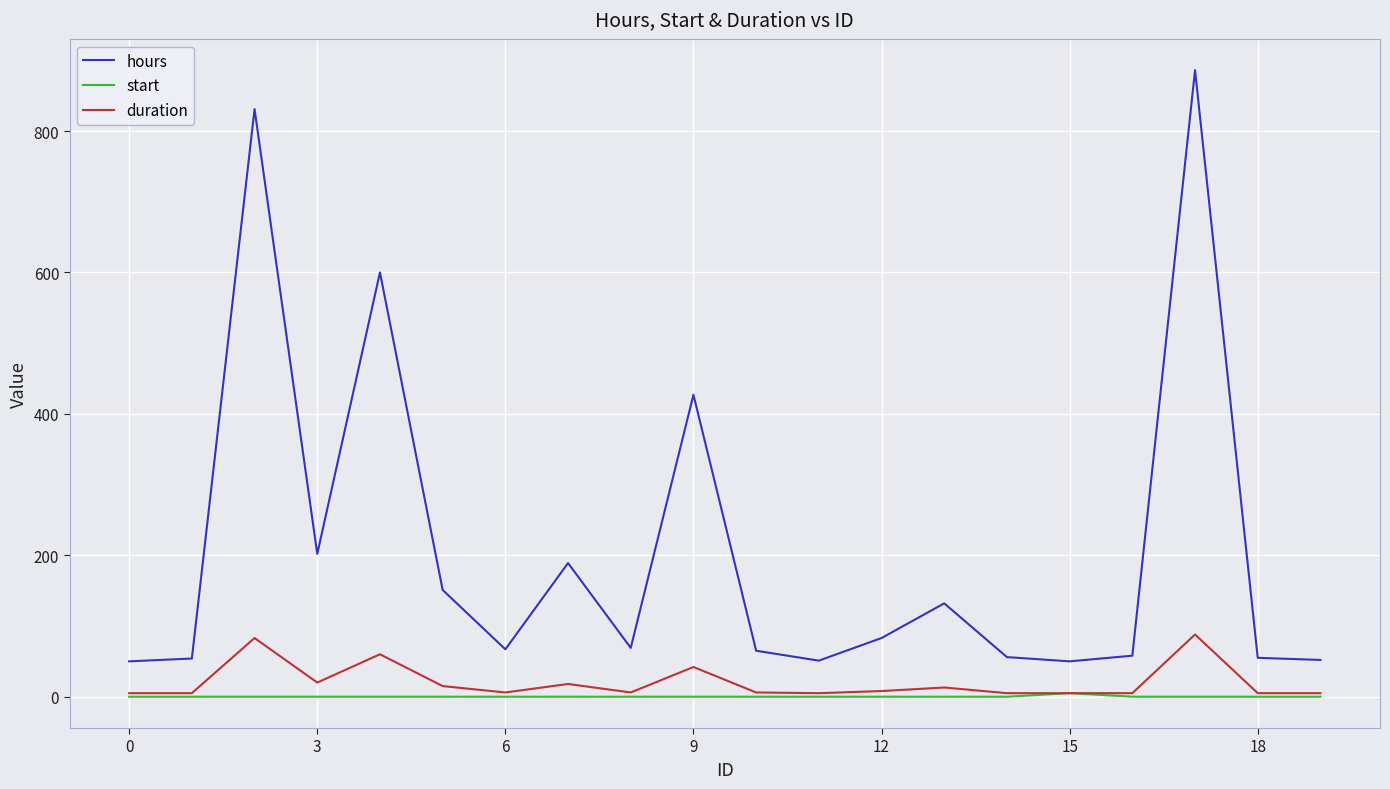

Which series has the widest spread of values?

hours